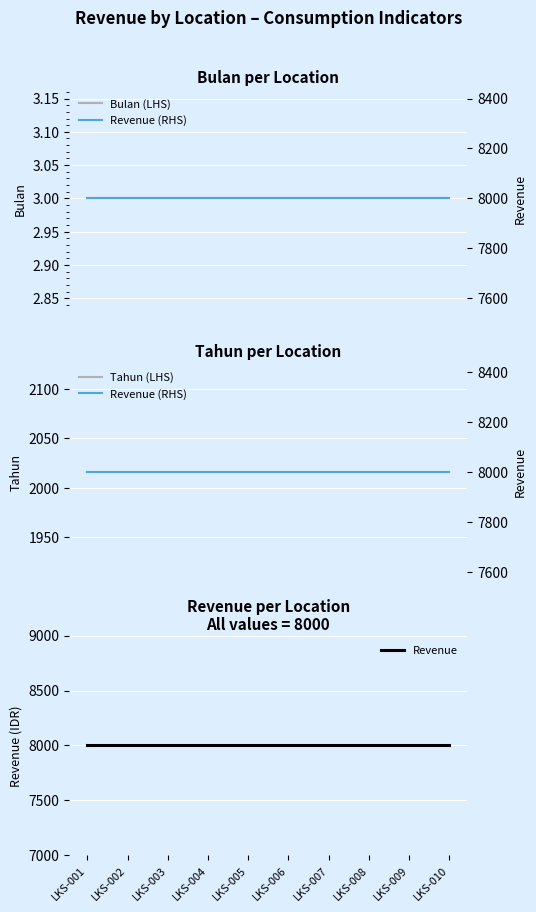

Reading left to right, list all the values displayed in this chart.

Bulan (LHS): 3	3	3	3	3	3	3	3	3	3
Tahun (LHS): 2016	2016	2016	2016	2016	2016	2016	2016	2016	2016
Revenue: 8000	8000	8000	8000	8000	8000	8000	8000	8000	8000
Revenue (RHS): 8000	8000	8000	8000	8000	8000	8000	8000	8000	8000